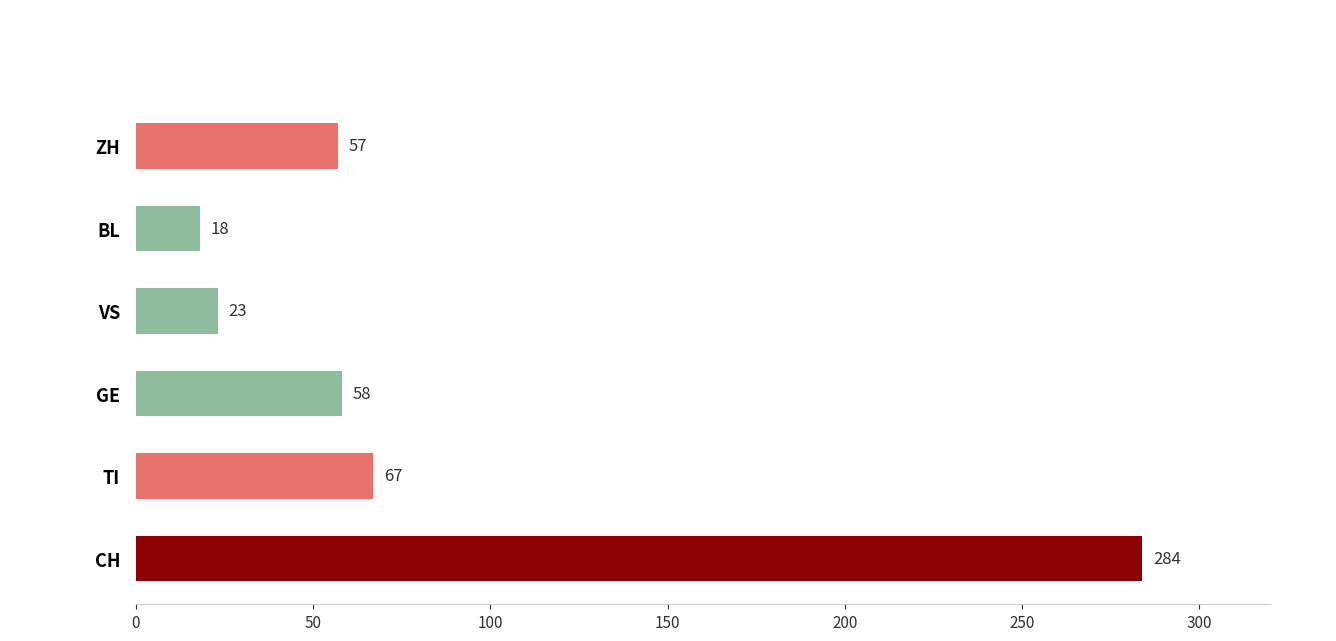

What is the change in value from GE to BL?

-40